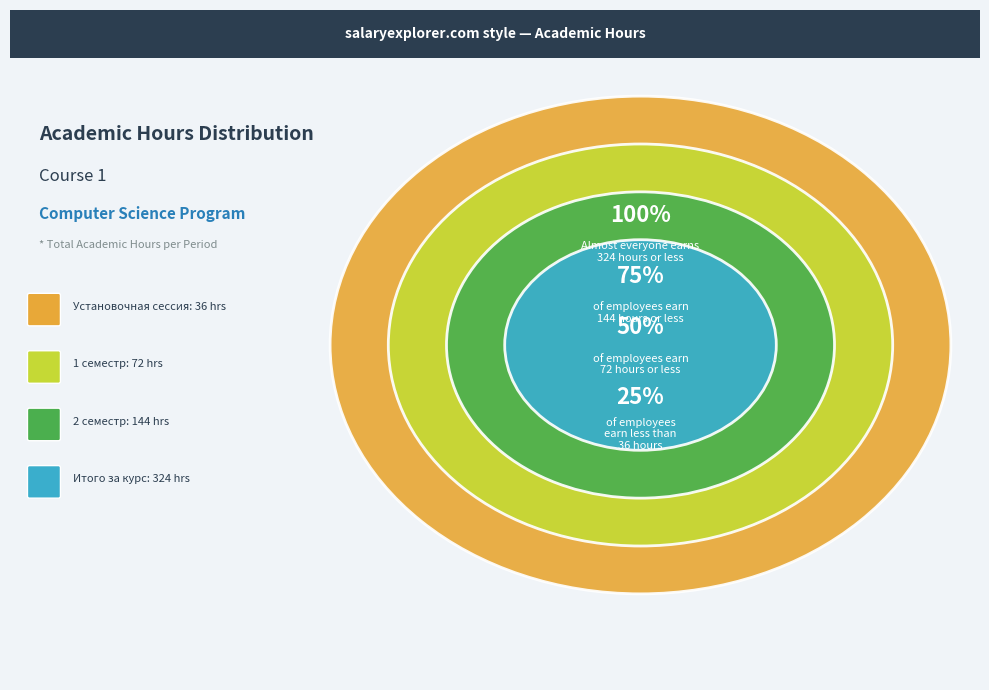

The Установочная сессия slice represents 6% of the pie. True or false?

True